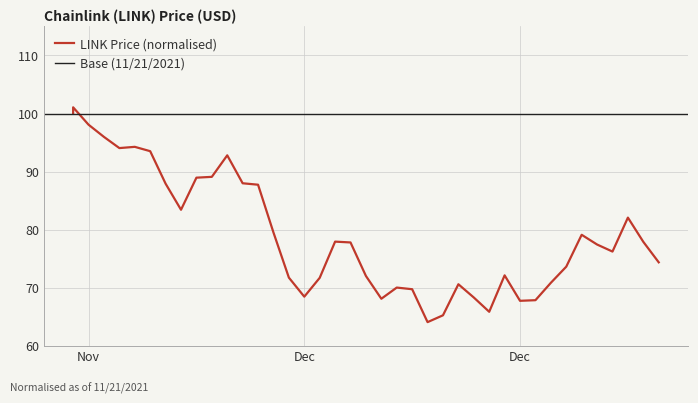

Is it true that the value at 12/13/2021 is 69.7?

True